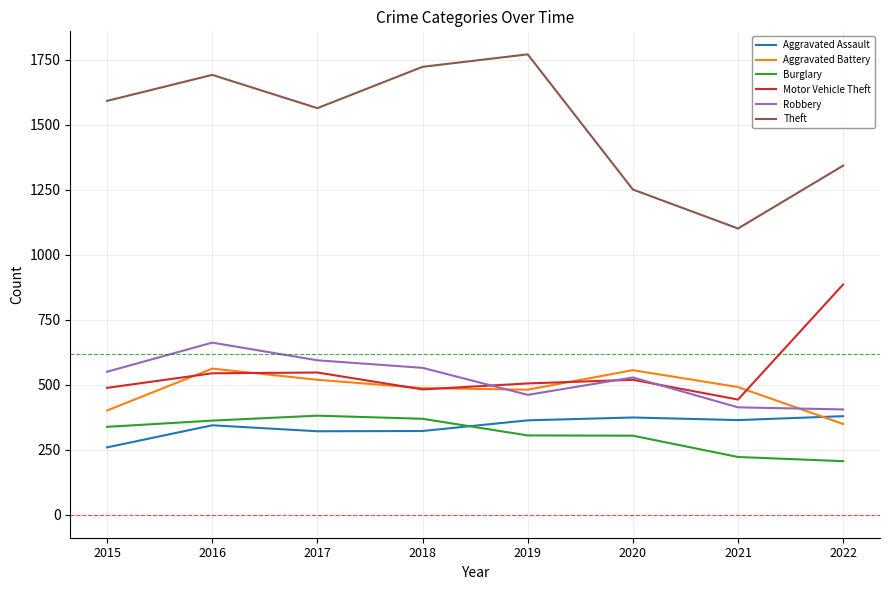

What is the maximum value for Robbery?

662